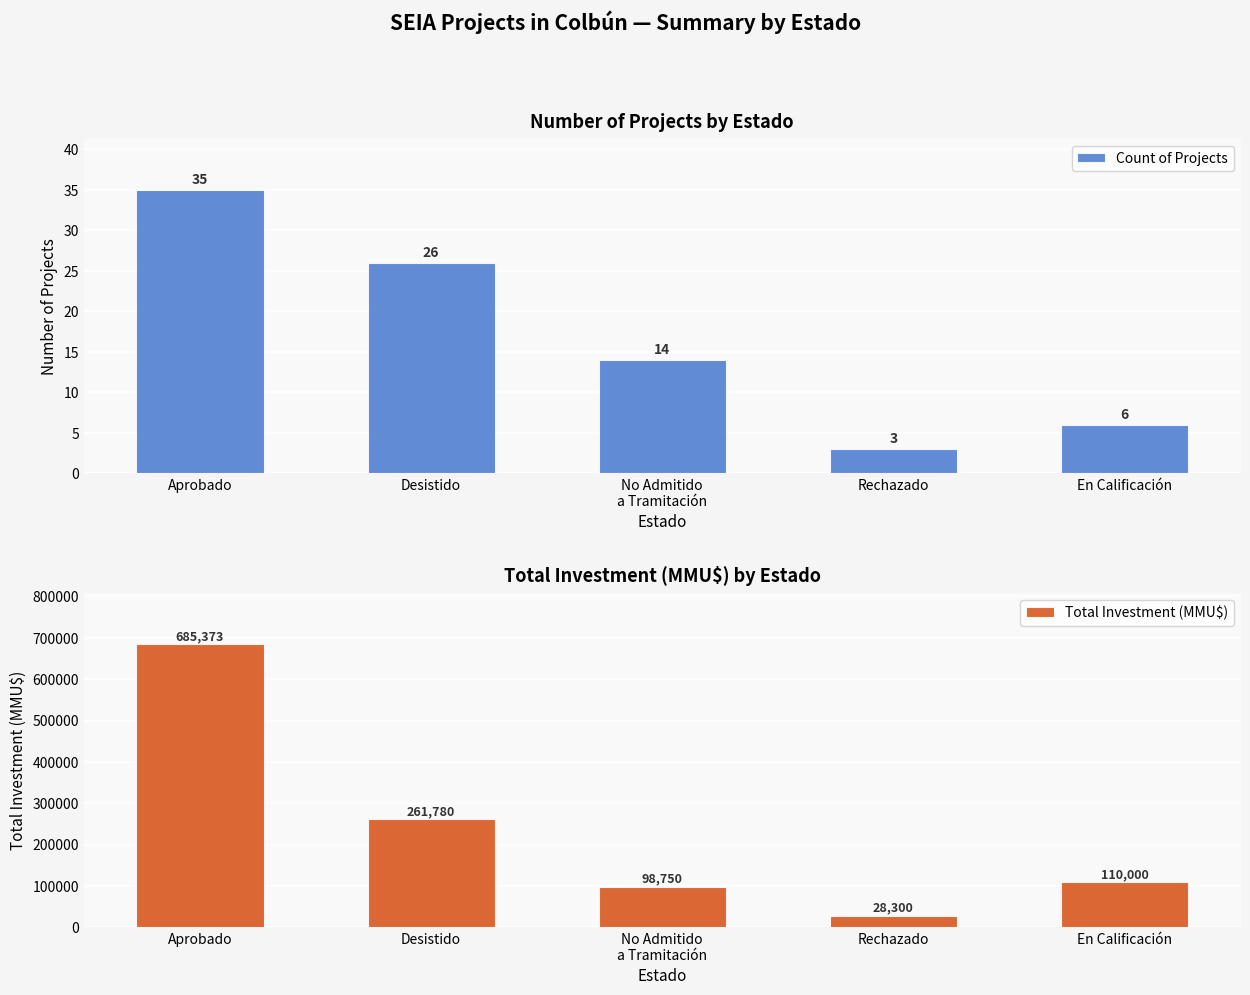

What is the sum of the Total Investment (MMU$) values at Rechazado and Aprobado?

713673